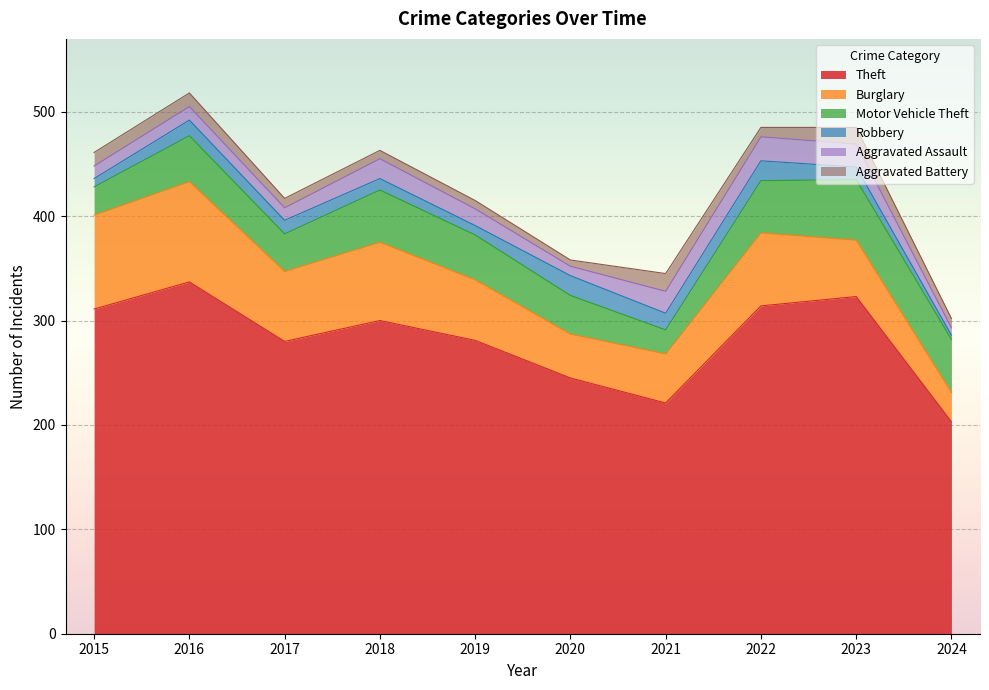

How many interior local valleys does the Aggravated Assault series have?

2